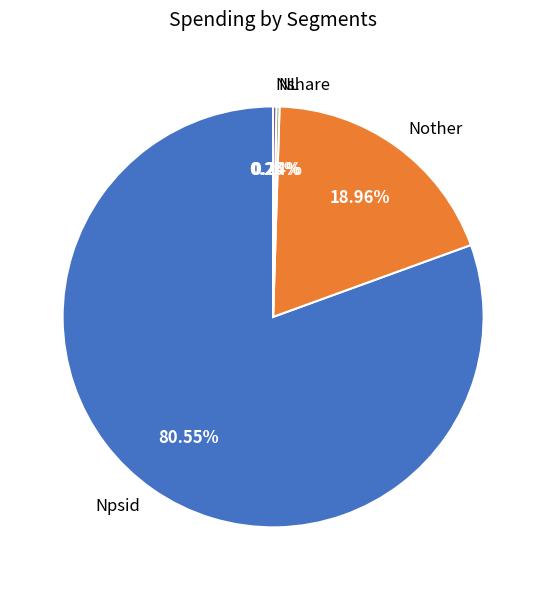

To the nearest percent, what is the difference between the largest and smallest slice percentages?

80%